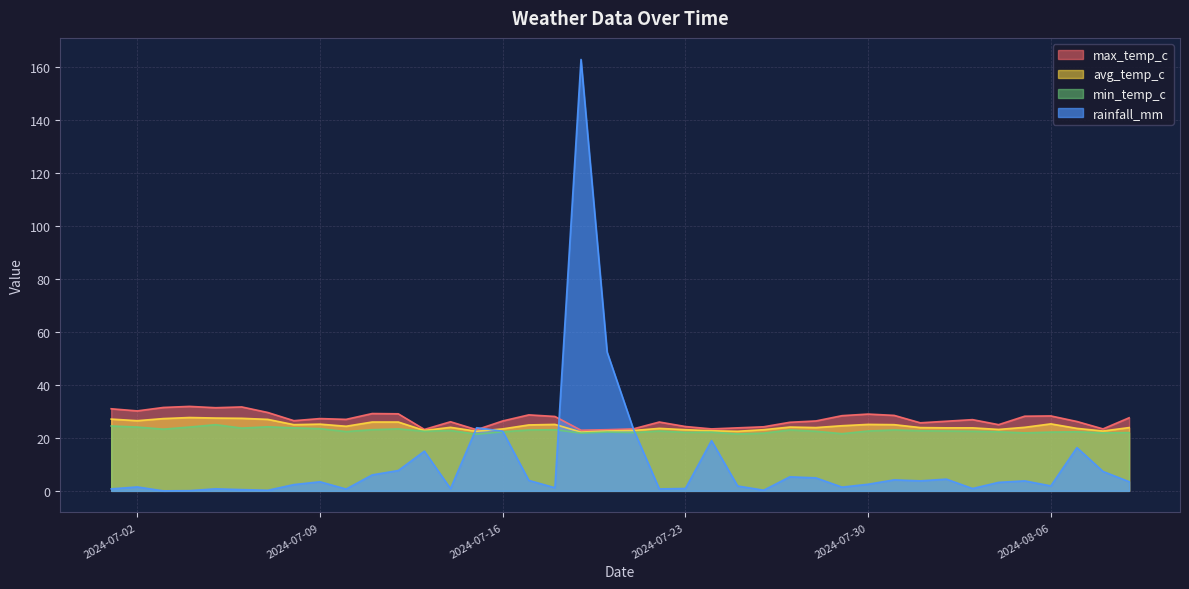

Which series changed the most between 2024-07-31 and 2024-08-07?

rainfall_mm